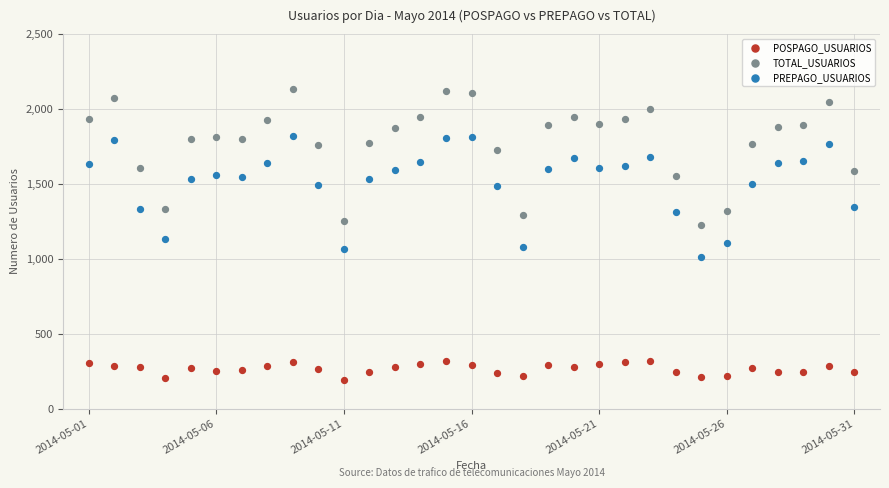

Across all series, what Y value is closest to 1160?

1130